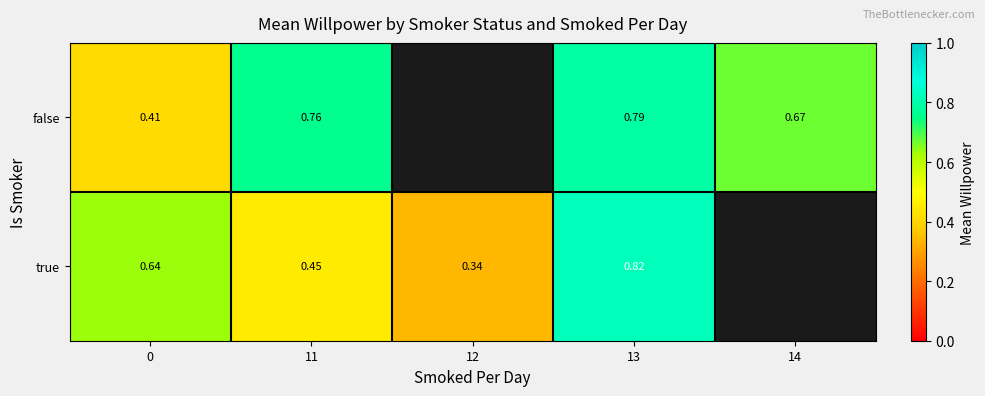

How many data points does each series have?

5